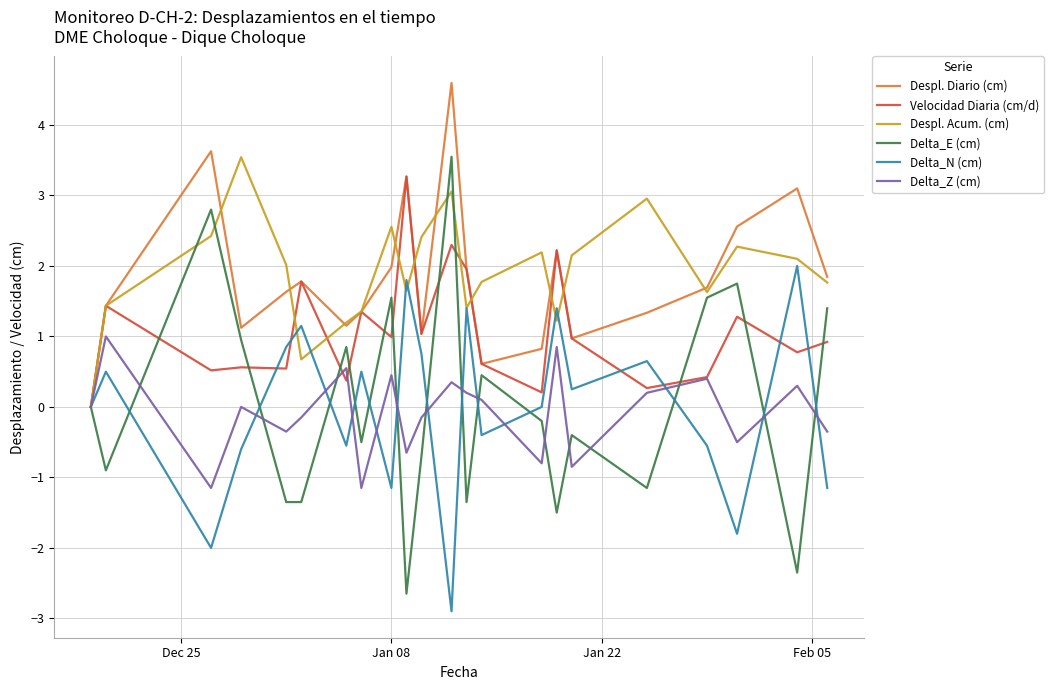

How many interior local valleys does the Delta_N (cm) series have?

7